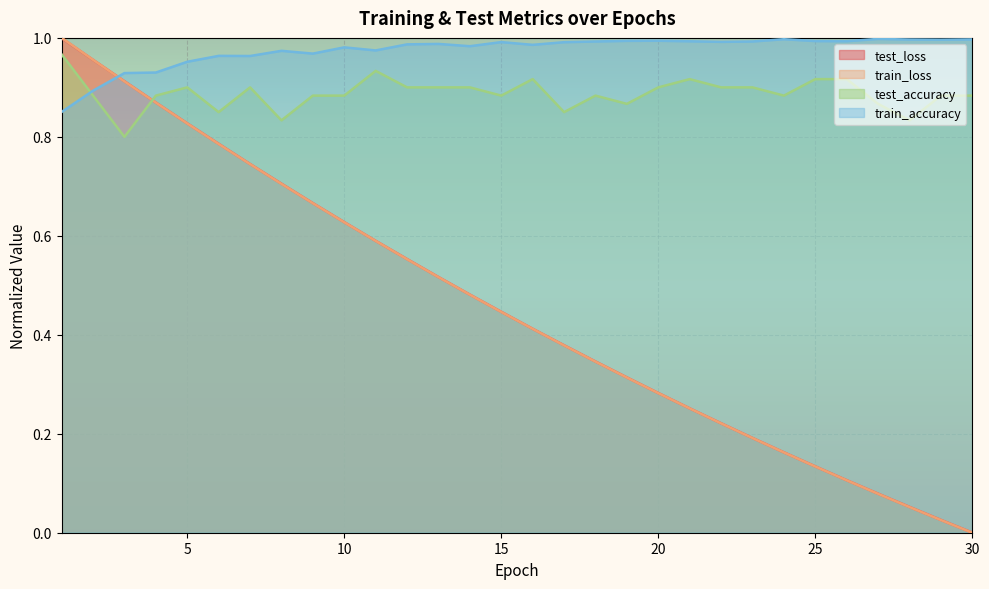

Between 1 and 10, which series saw the biggest shift?

train_loss